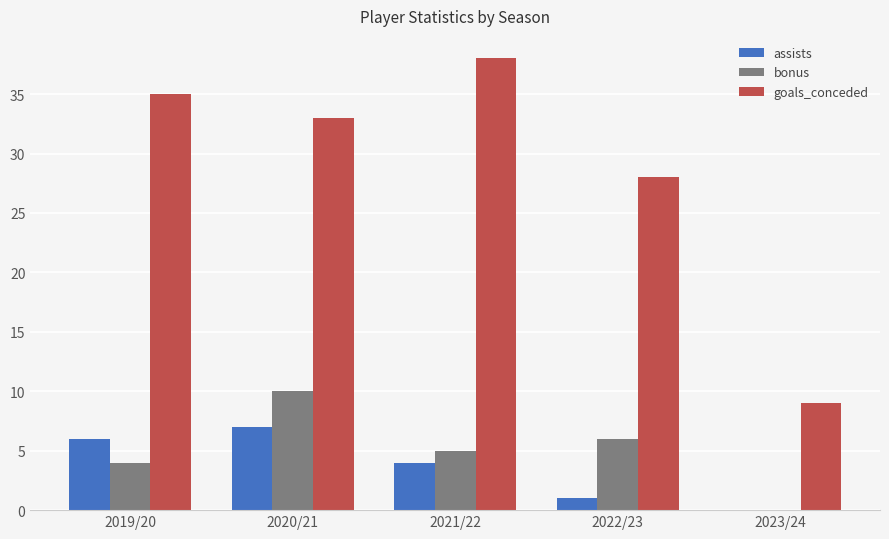

What is the total value across all series at 2019/20?

45